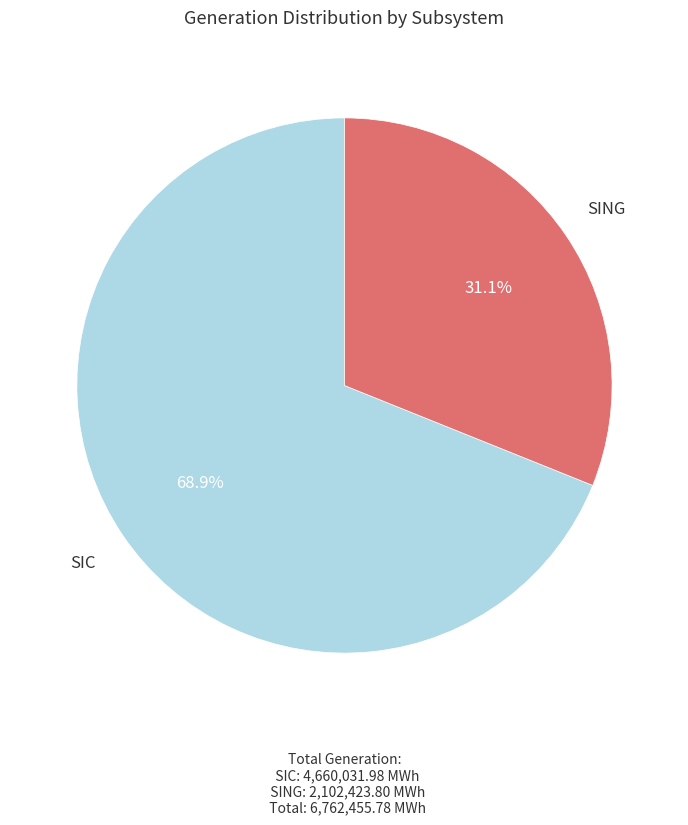

Combined, do SING and SIC account for over 50%?

Yes